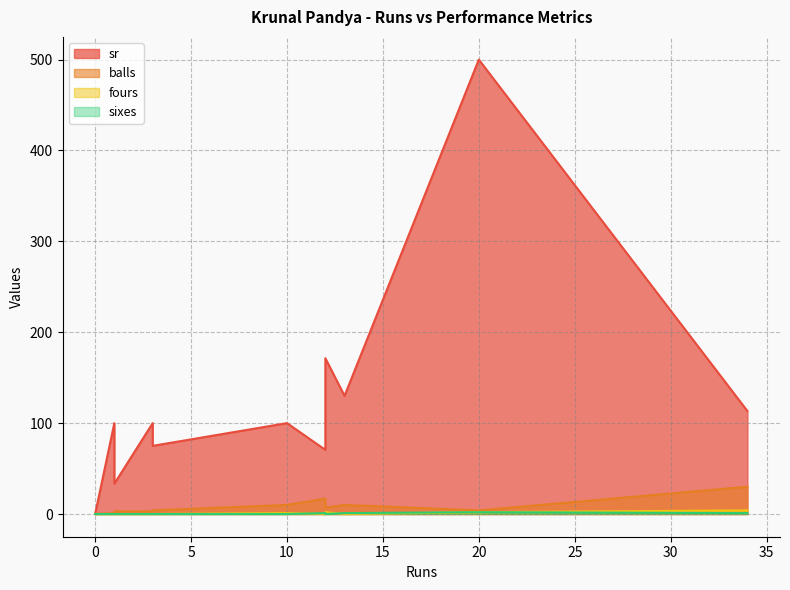

True or false: fours and balls cross at least once.

False